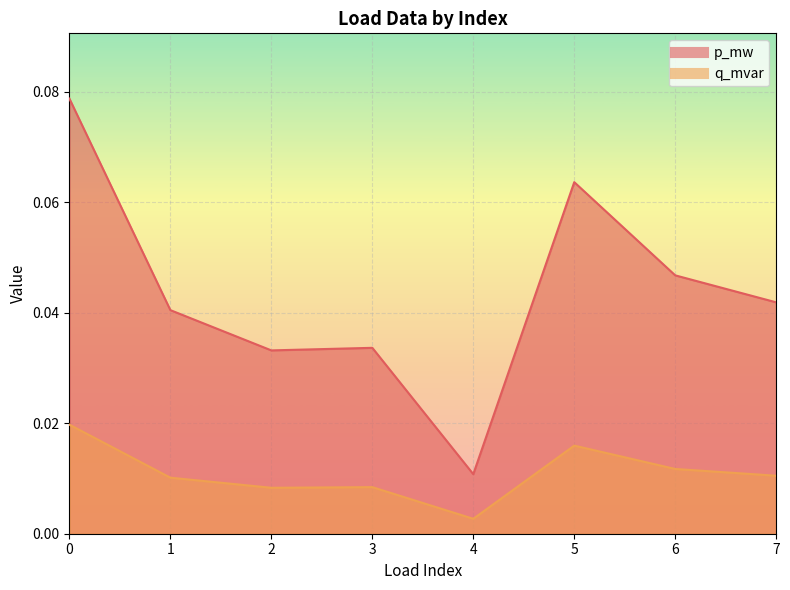

In p_mw, how many points are higher than both neighbors (excluding endpoints)?

2